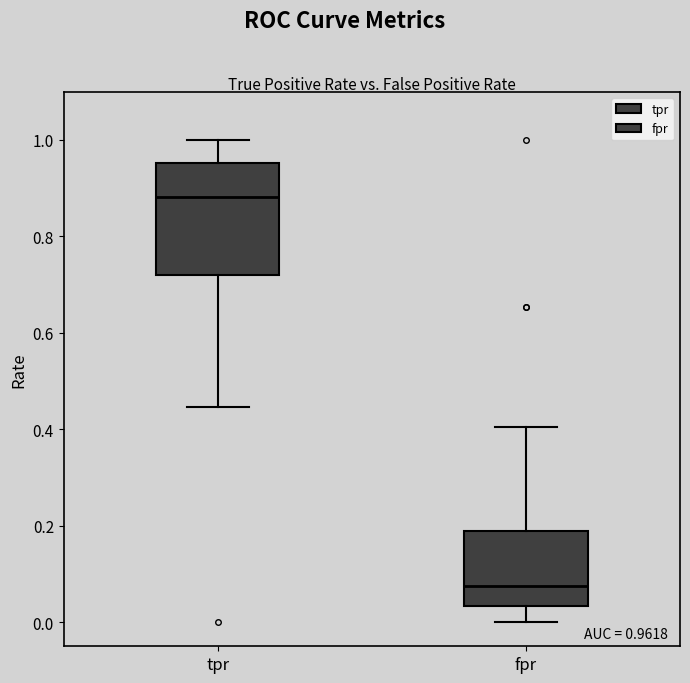

Which box's median line is the highest?

tpr